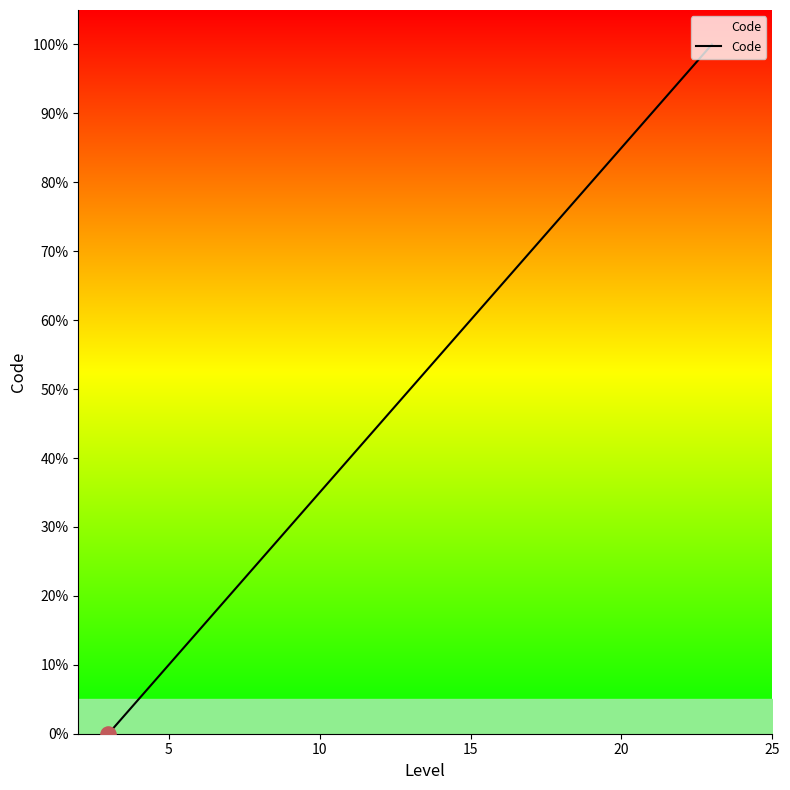

What is the greatest value displayed?

100.0